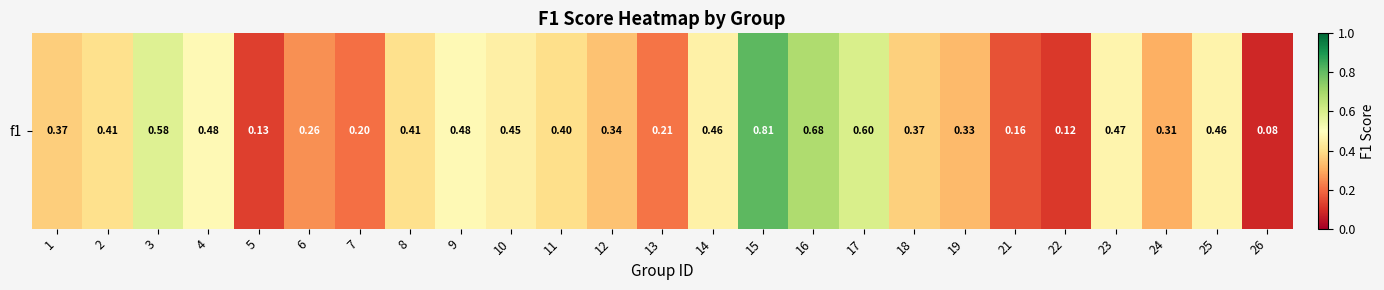

Rank the categories by value from highest to lowest.

15, 16, 17, 3, 4, 9, 23, 25, 14, 10, 8, 2, 11, 18, 1, 12, 19, 24, 6, 13, 7, 21, 5, 22, 26